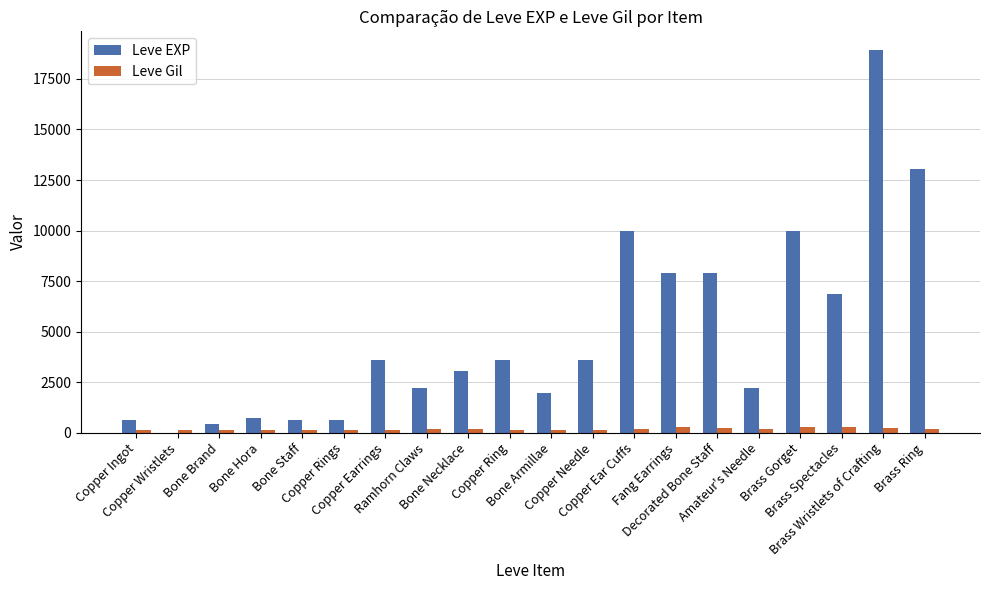

What is the sum of the Leve Gil values at Brass Spectacles and Copper Earrings?

427